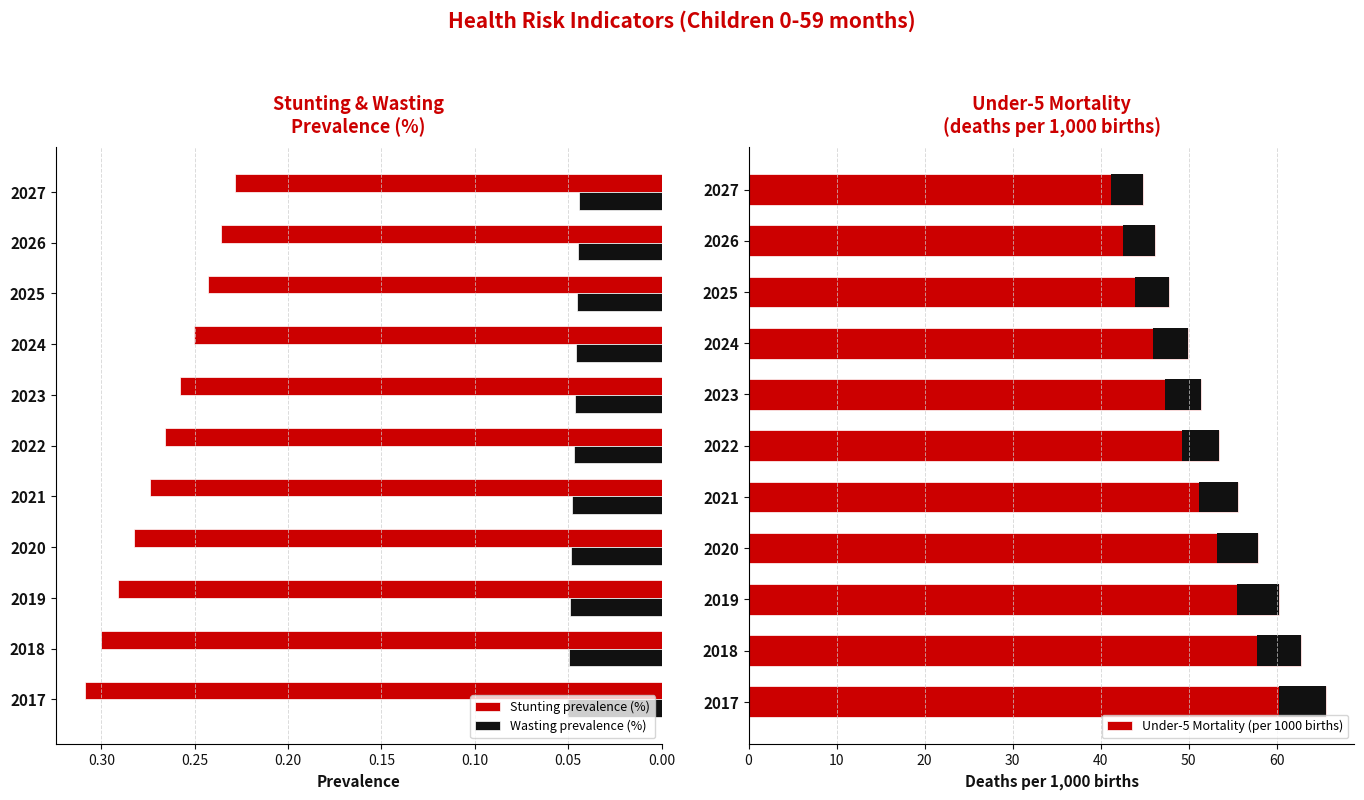

At how many categories does at least one series exceed 25?

11